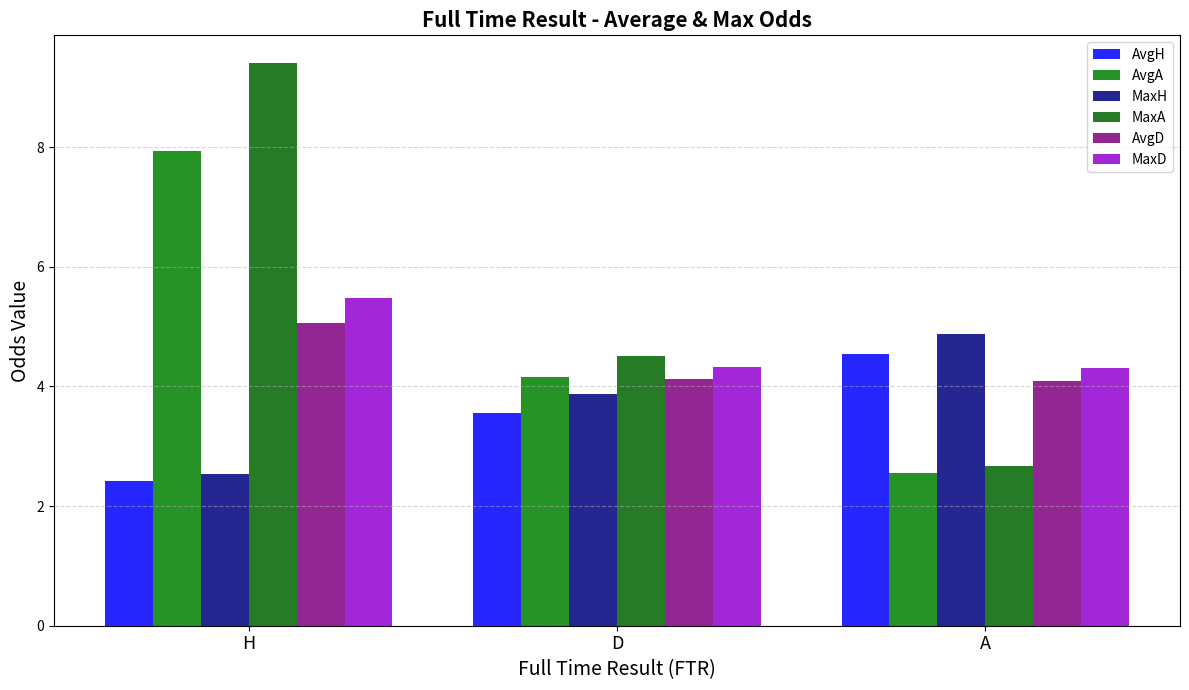

Where does the AvgH series first go above 3?

D